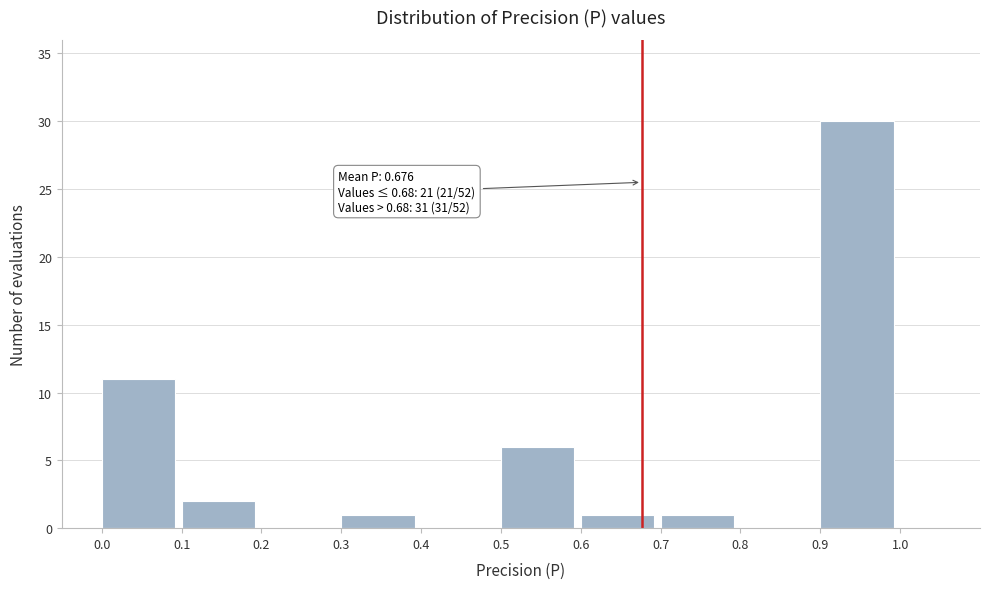

Over which range of the x-axis is the bar tallest?

0.9 to 1.0